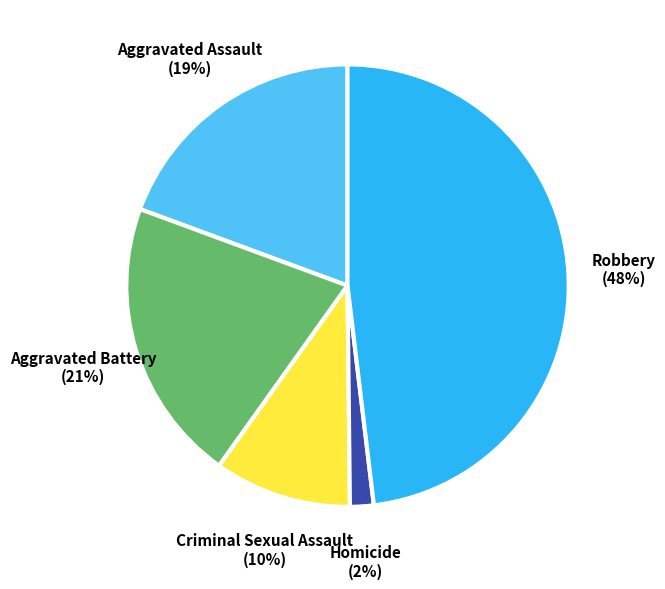

Is there any slice that represents more than half of the pie?

No